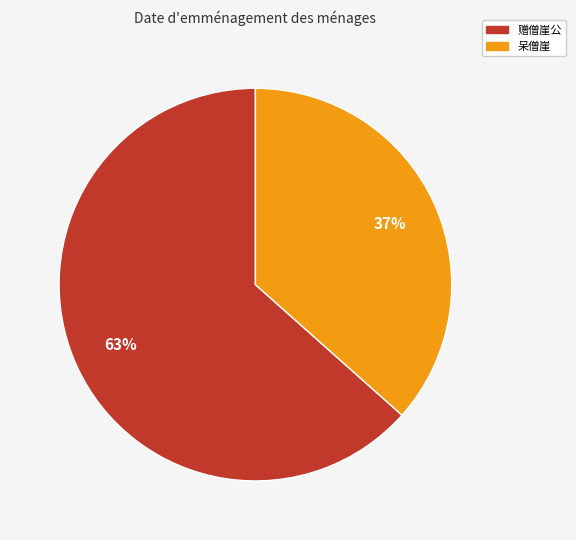

Is there any slice that represents more than half of the pie?

Yes